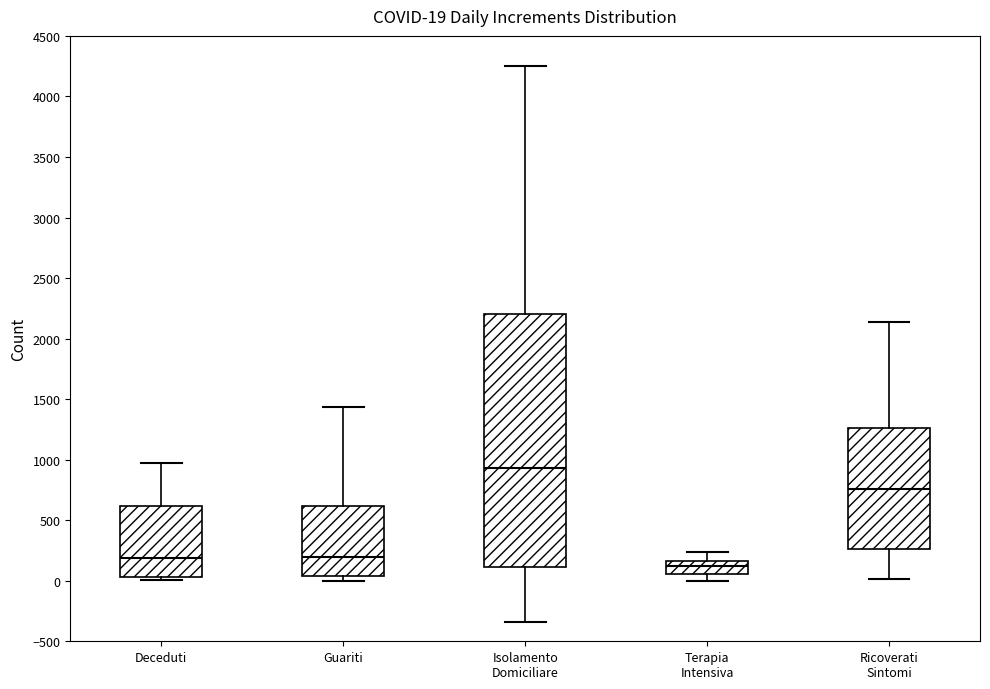

Comparing the boxes themselves (not the whiskers), which one is the tallest?

Isolamento Domiciliare